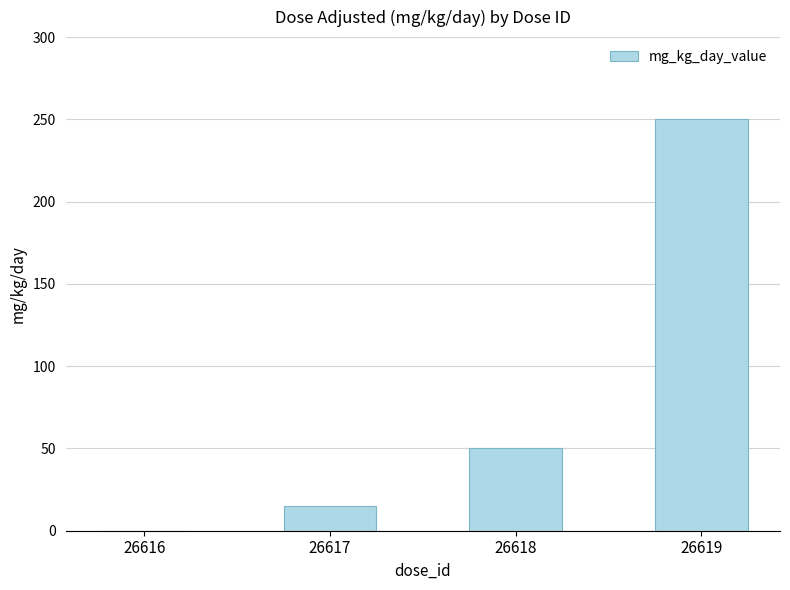

Reading left to right, what are all the values shown in this chart?

0	15	50	250